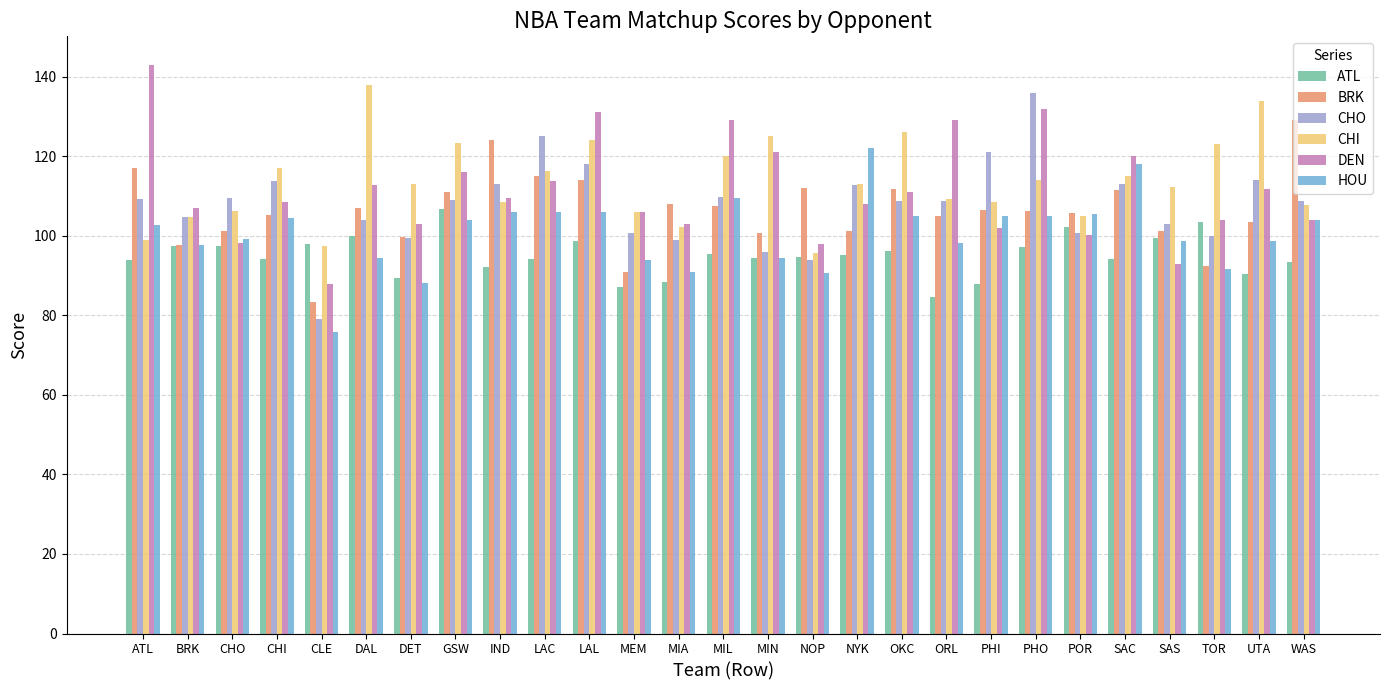

The CHO series shows 98.8 at MIA. True or false?

True